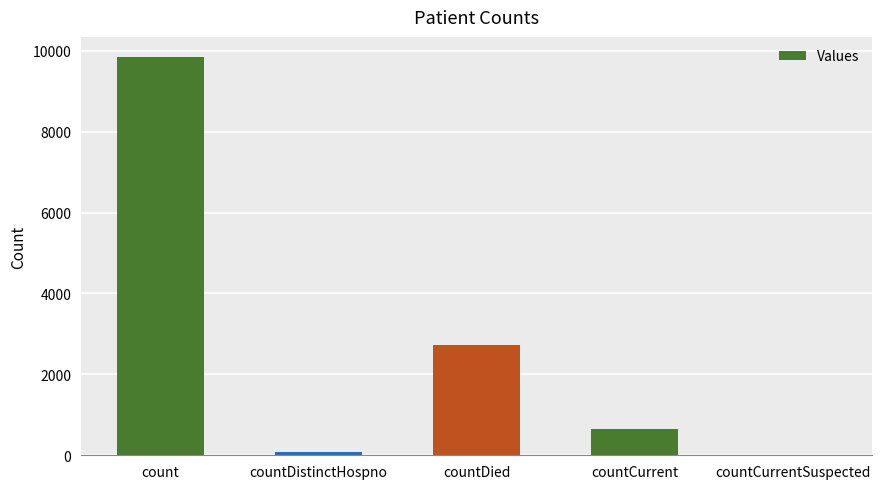

What is the ratio of the value at countDied to the value at countDistinctHospno?

35.3